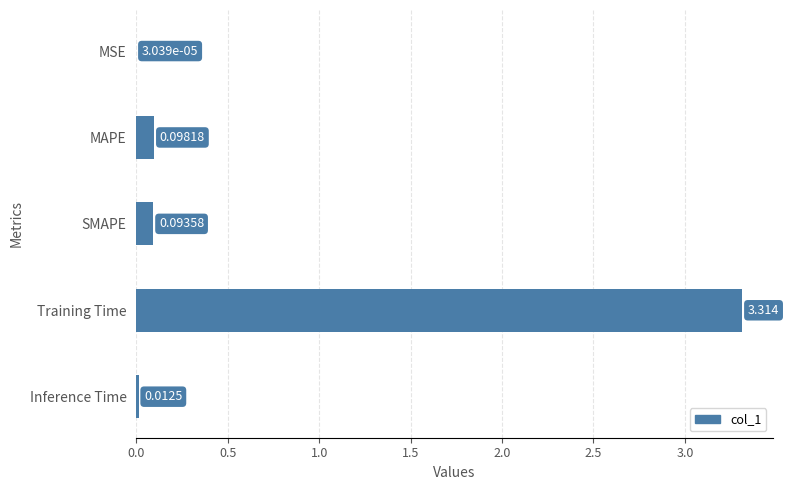

Which label corresponds to the largest value in the chart?

Training Time